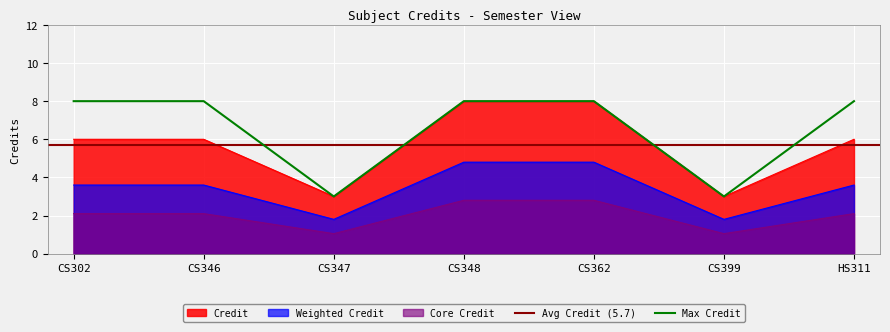

What is the greatest value displayed?

8